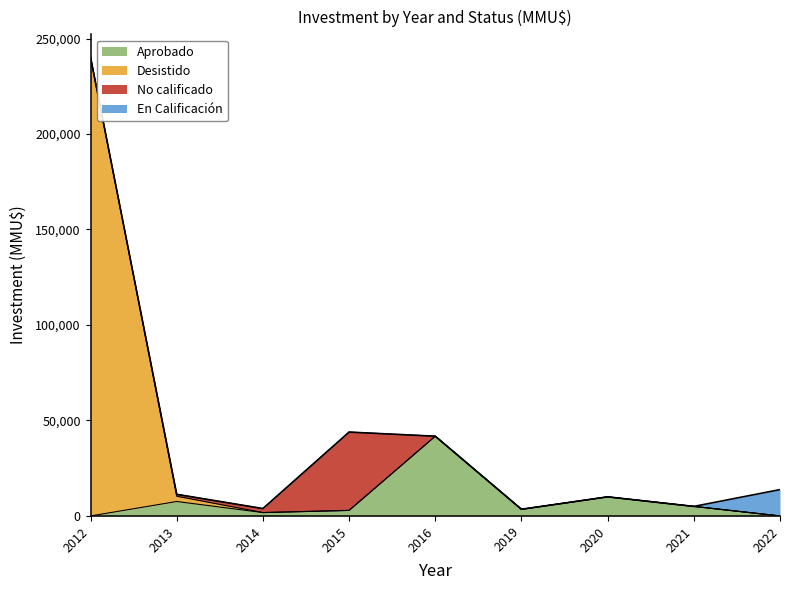

What is the maximum value for Aprobado?

41757